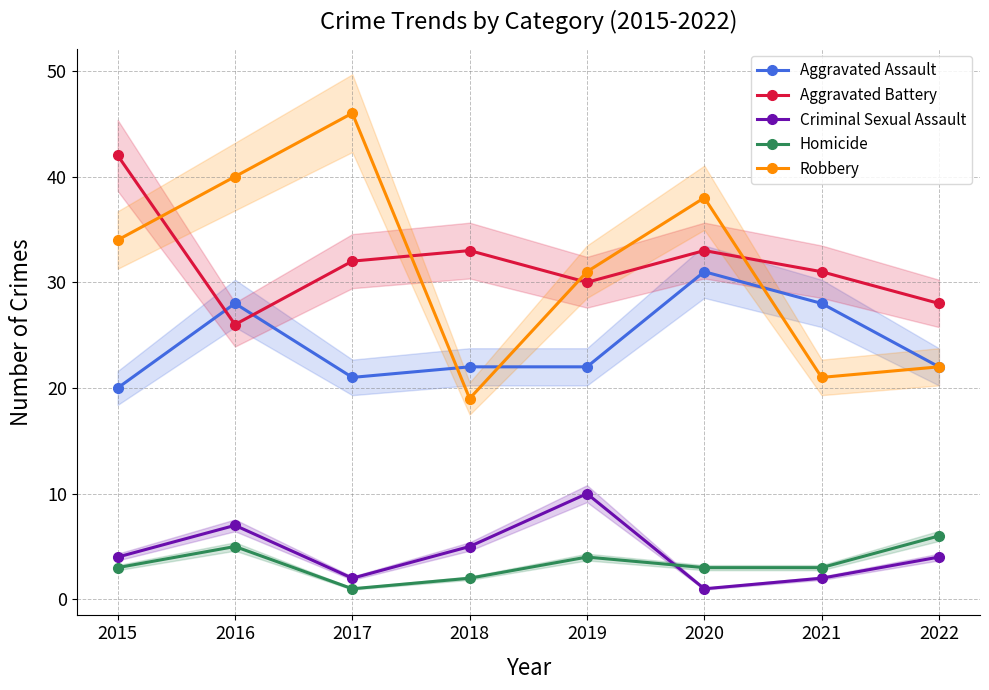

True or false: Robbery has a value of 15 at 2019.

False